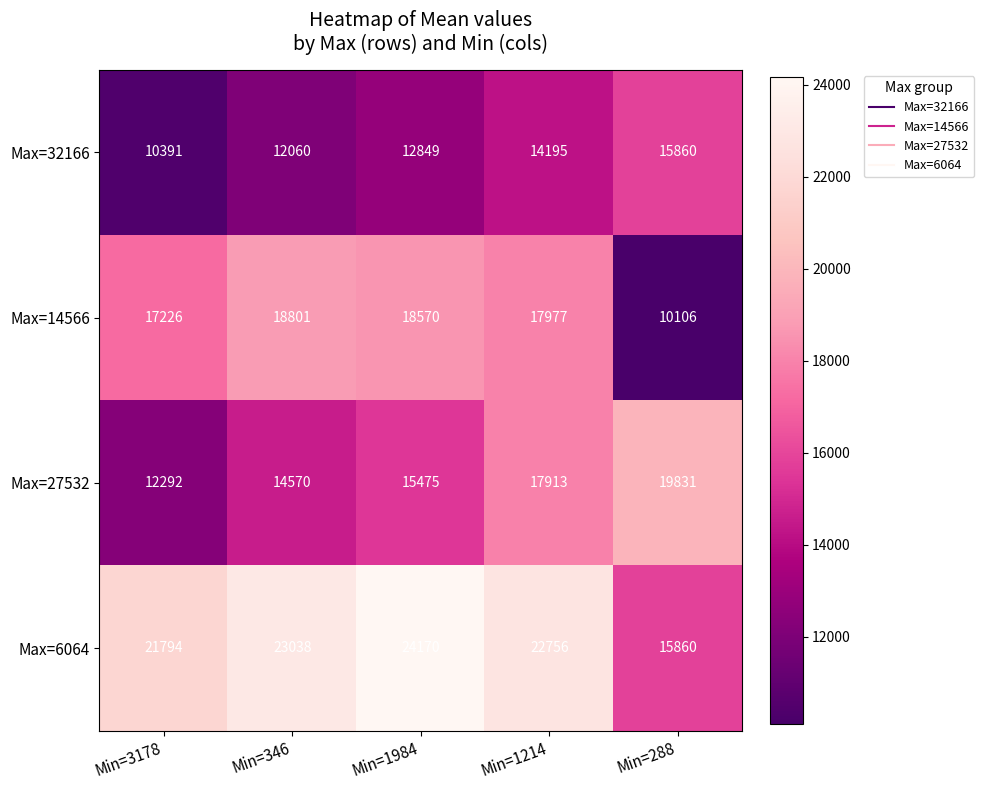

What is the total value across all series at Min=1214?

72841